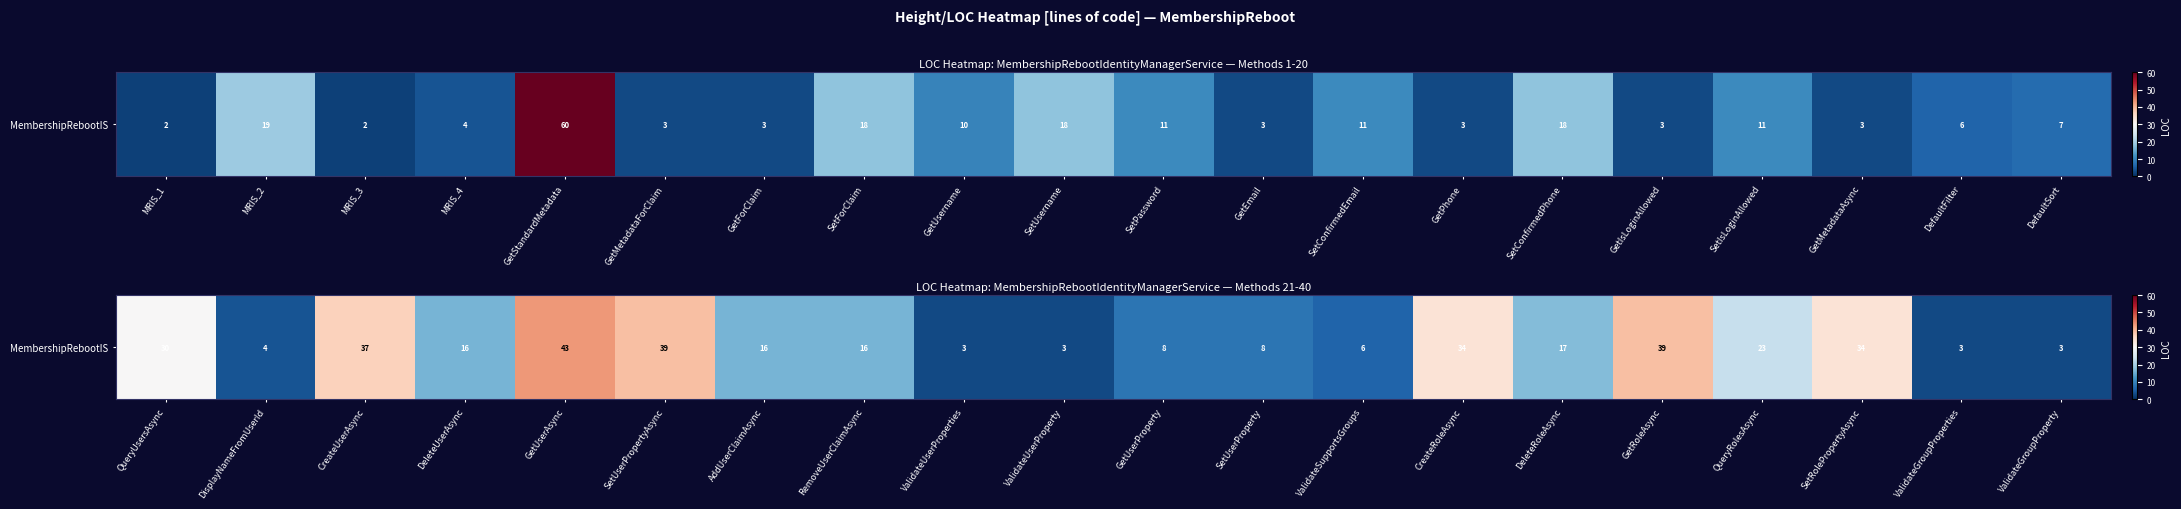

Which label corresponds to the largest value in the chart?

GetUserAsync